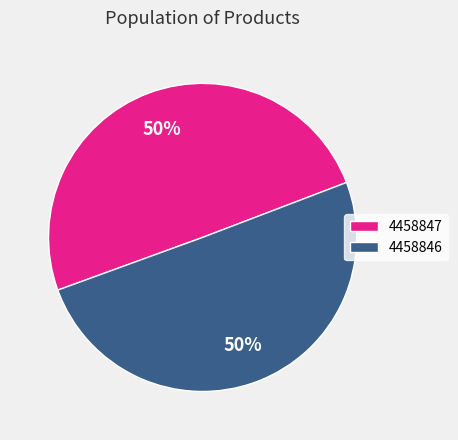

Is the sum of 4458847 and 4458846 greater than half?

Yes